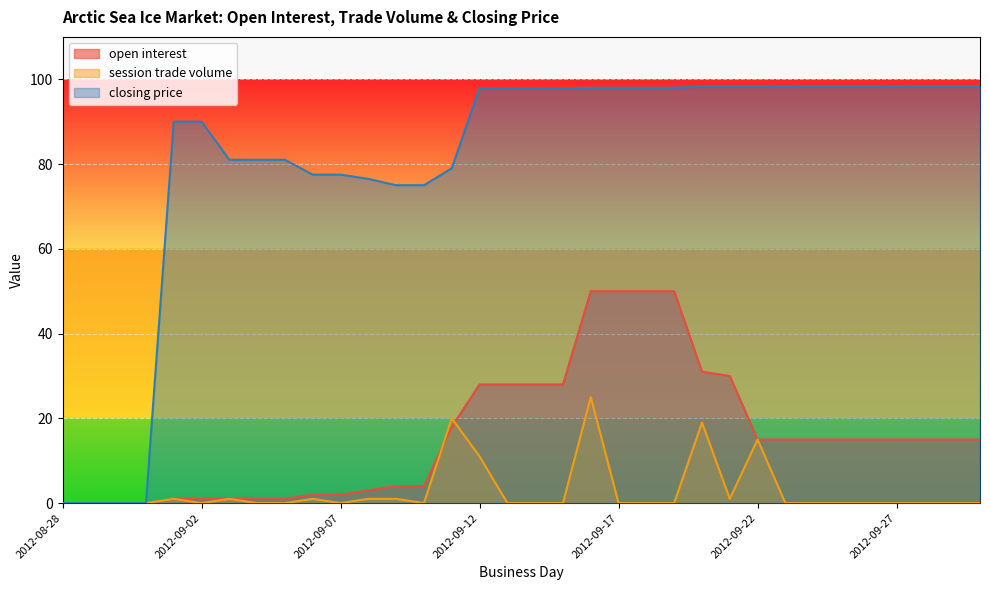

The open interest series shows 1.0 at 2012-09-04. True or false?

True